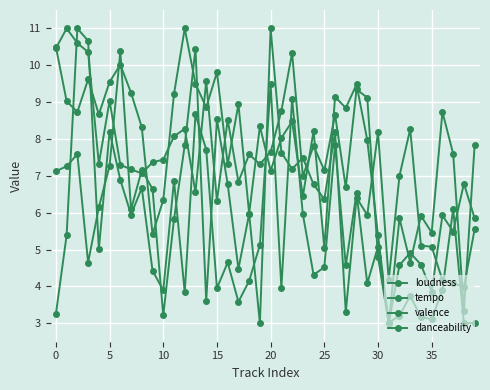

How many distinct data groups are displayed?

4